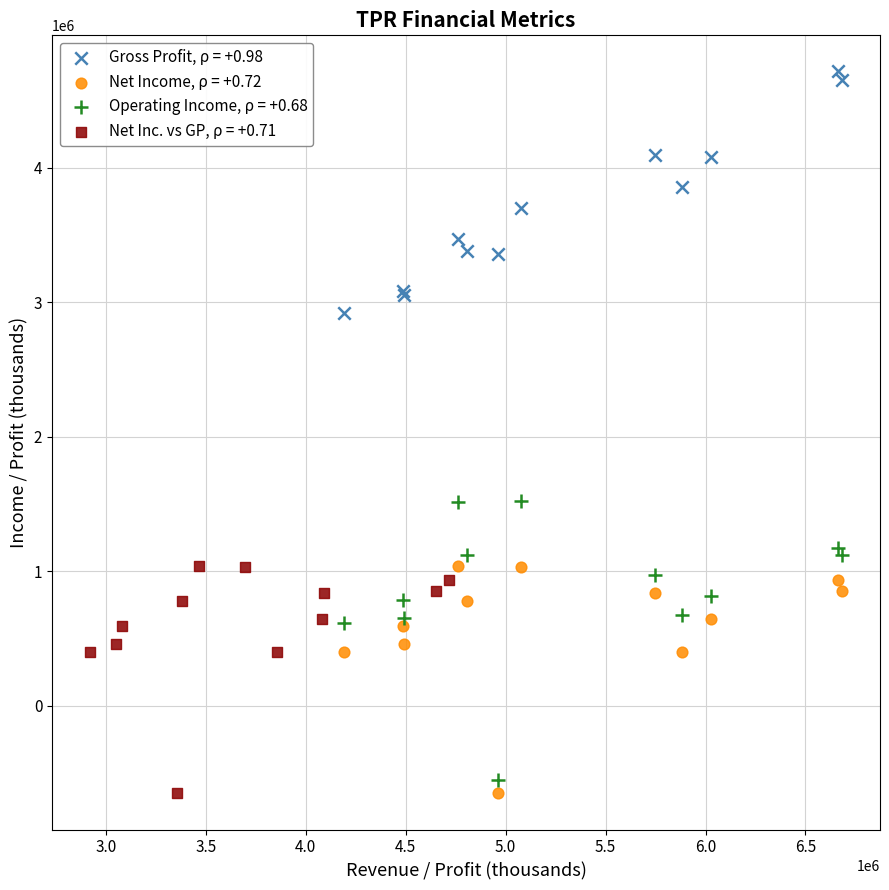

What are all the series names shown in the legend?

Gross Profit, ρ = +0.98, Net Income, ρ = +0.72, Operating Income, ρ = +0.68, Net Inc. vs GP, ρ = +0.71